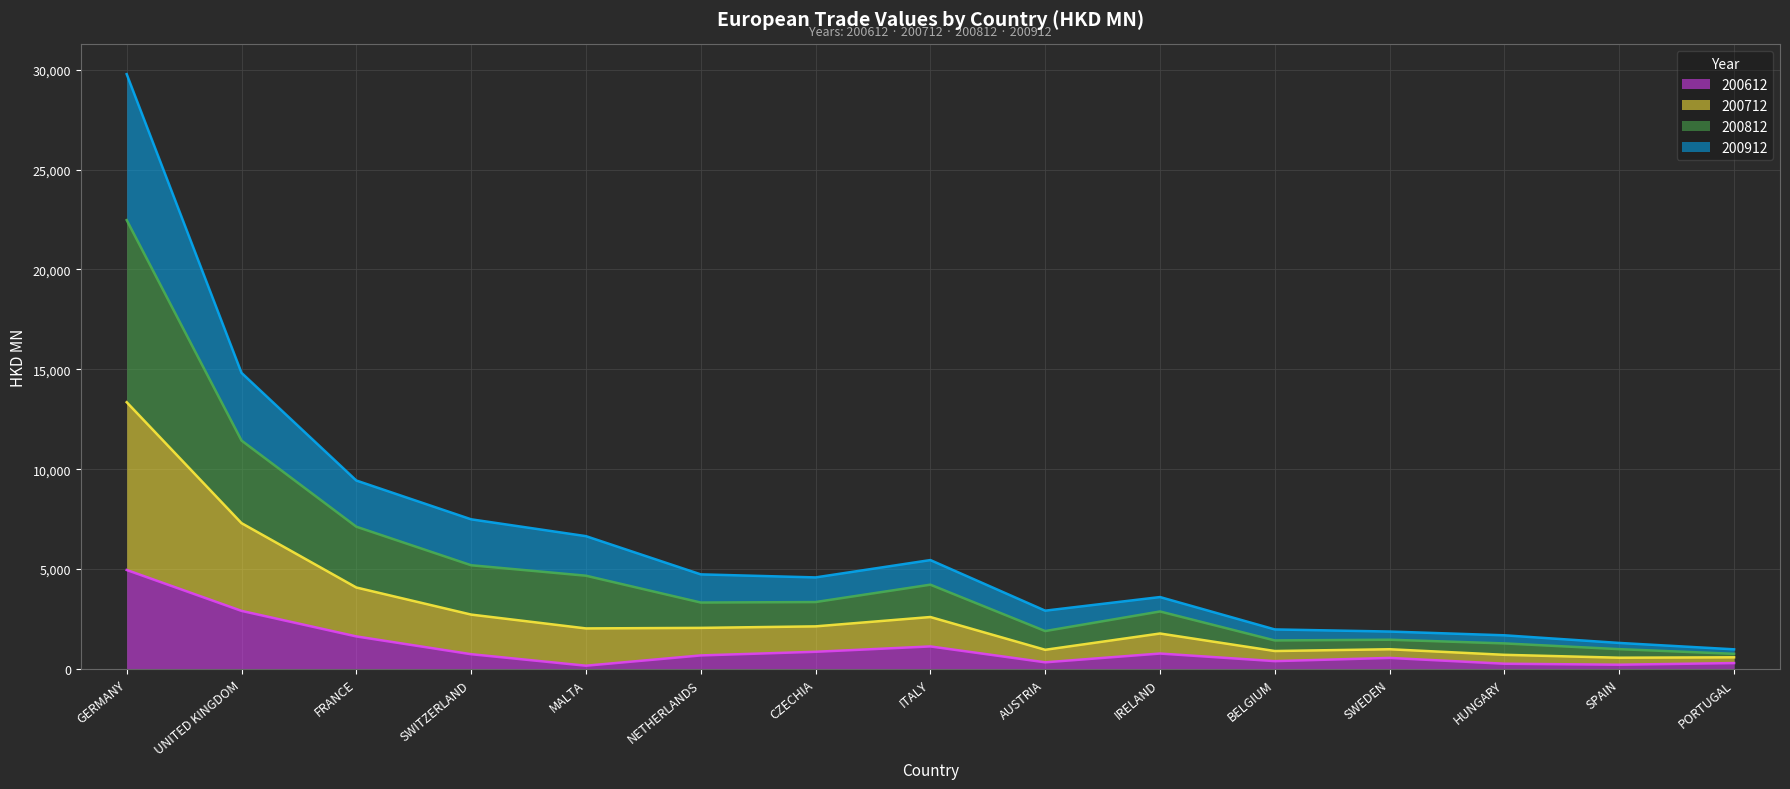

At which category is the sum across all series the highest?

GERMANY